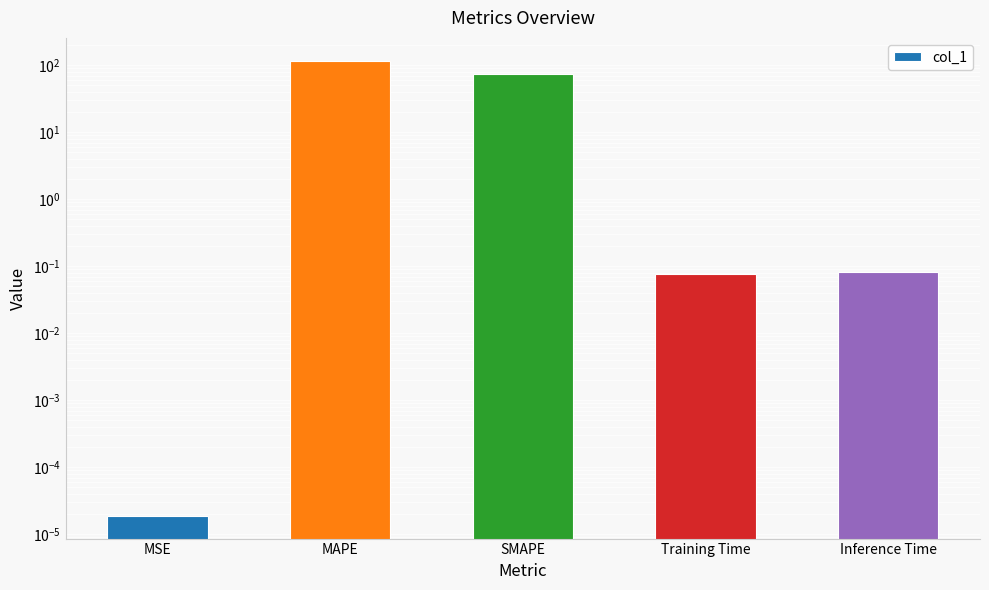

The value at MAPE is 157.7. True or false?

False